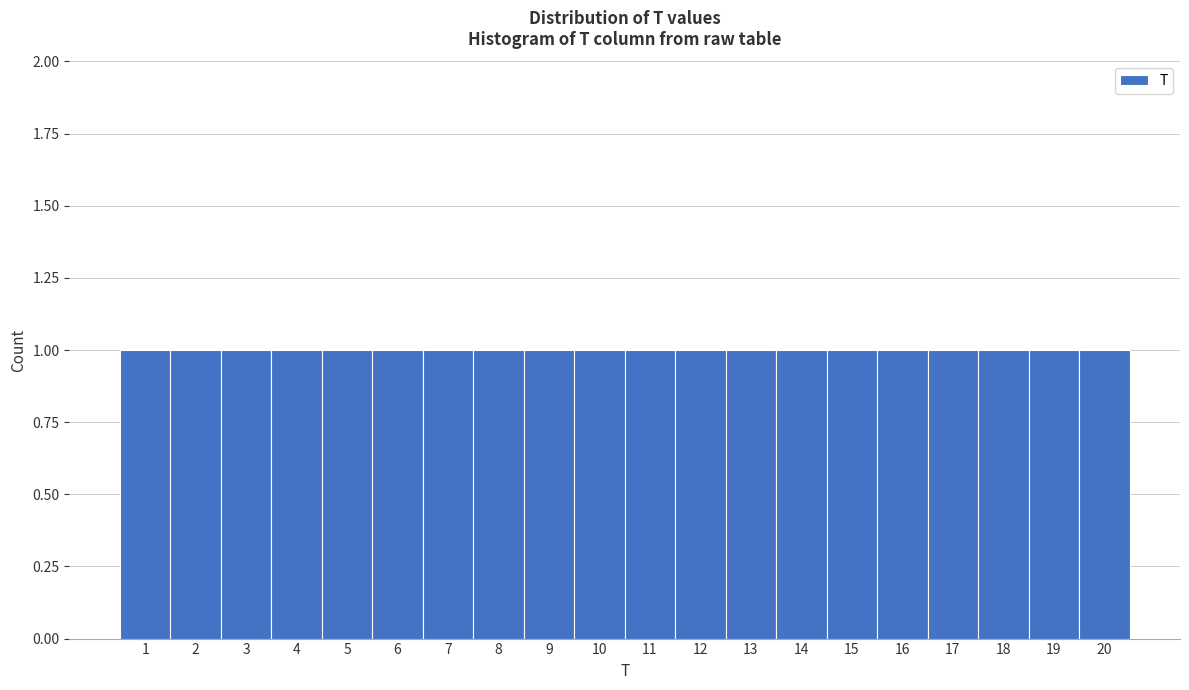

What is the height of the bar covering 2.5 to 3.5 on the x-axis? The values are not printed on the chart, so give them approximately, as read against the axis.

1